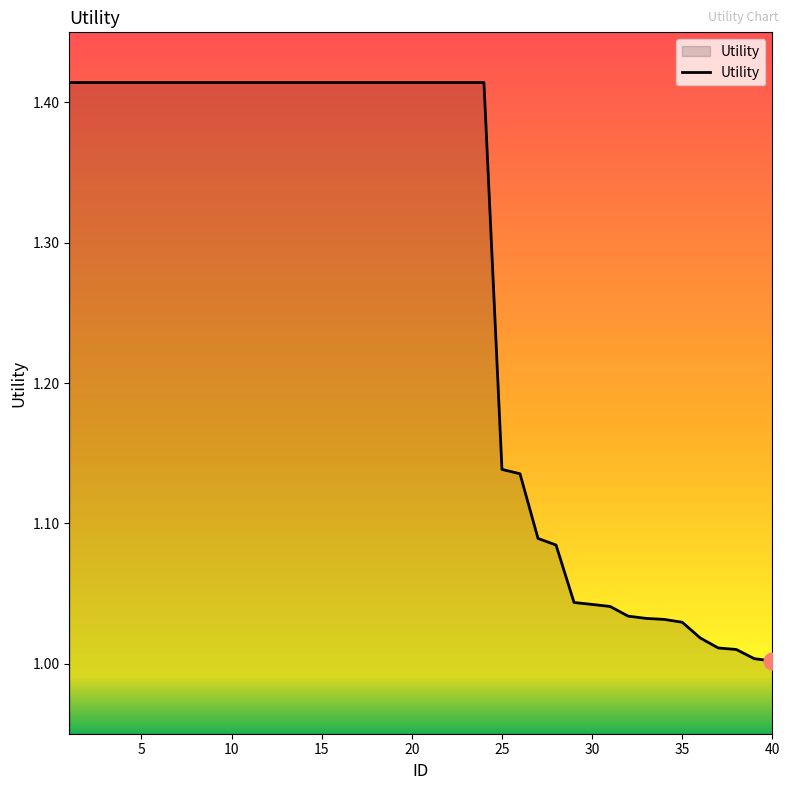

What is the difference between the maximum and minimum values?

0.4